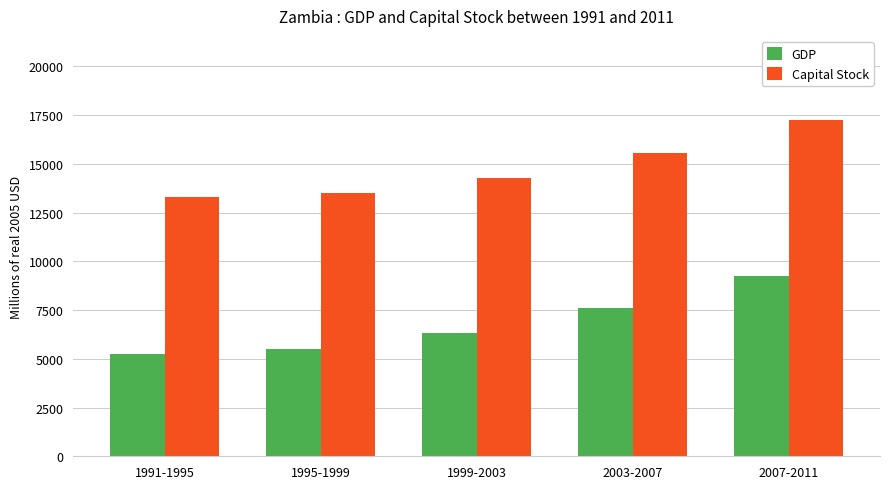

How many data points does each series have?

5